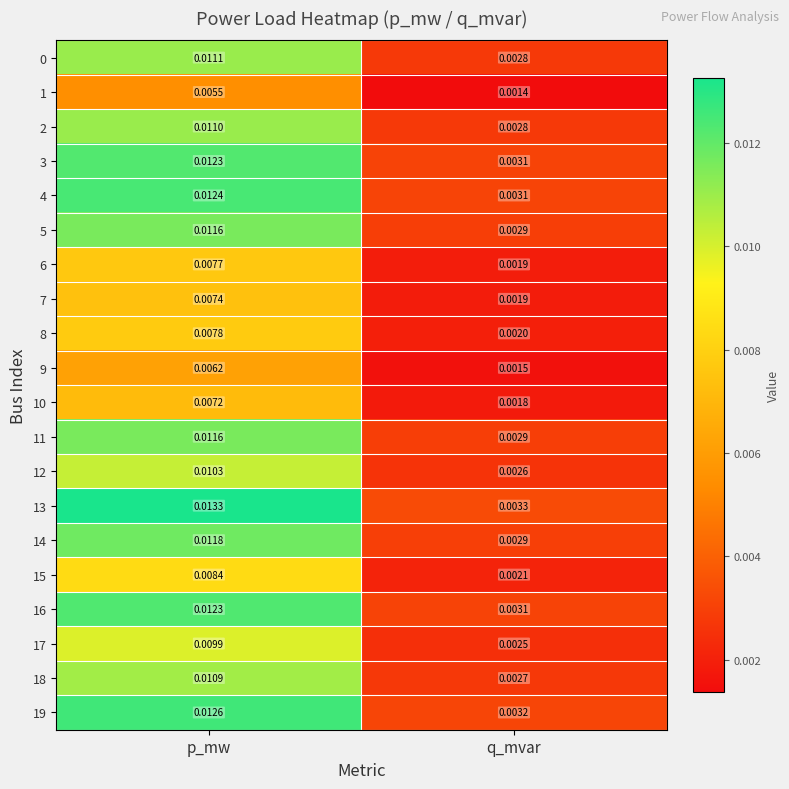

Is the value of 11 at q_mvar greater than the value of 6 at p_mw?

No